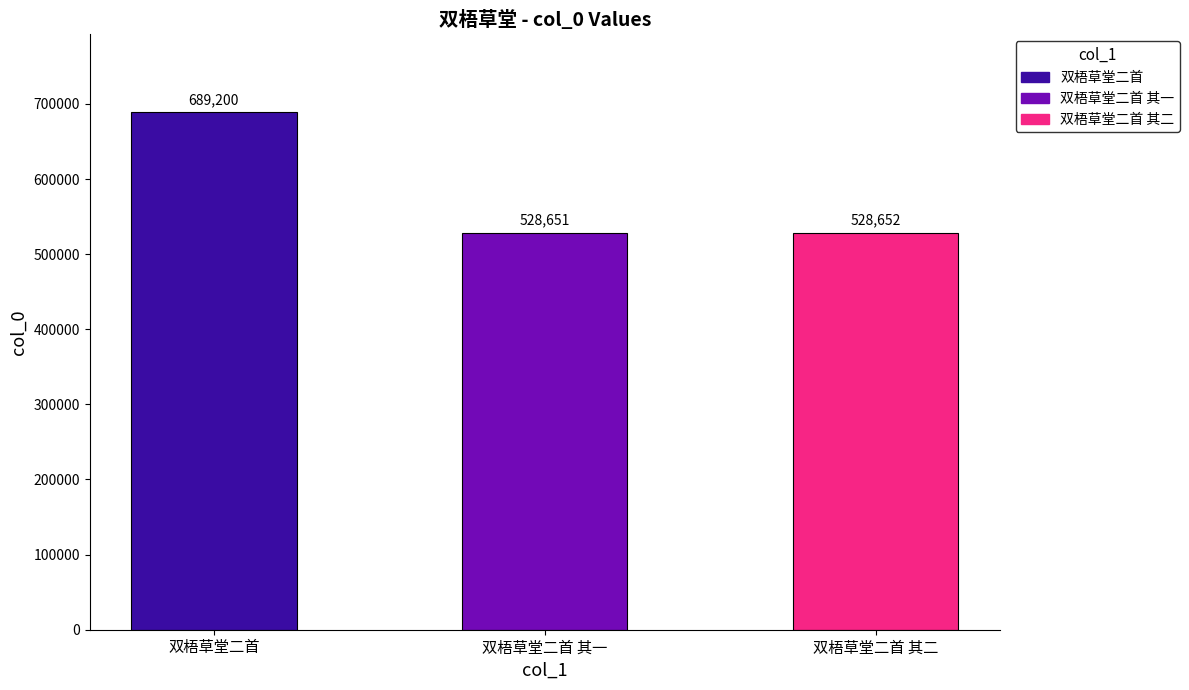

How many data points does each series have?

3